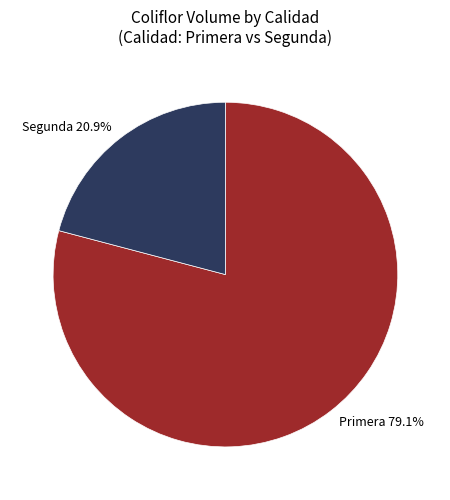

The Primera slice represents 79% of the pie. True or false?

True